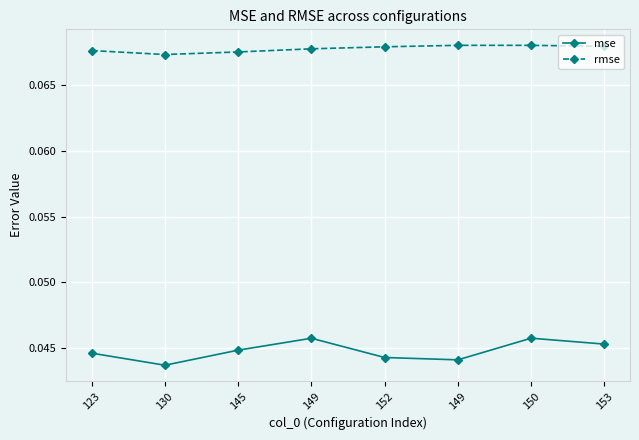

At which category does mse reach its first local valley?

130